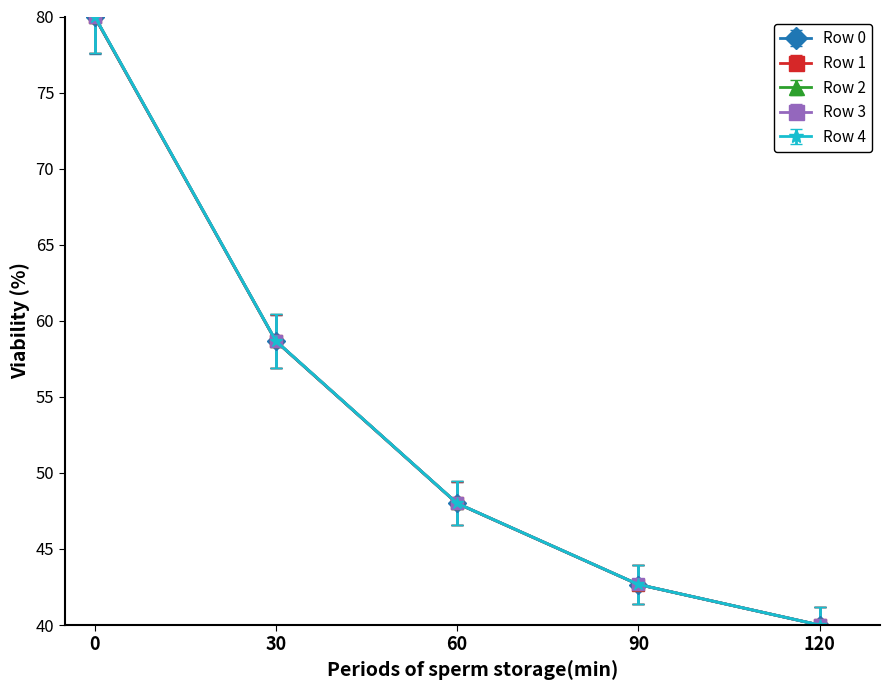

What is the value of the Row 4 point at the 2nd from the left?

58.7